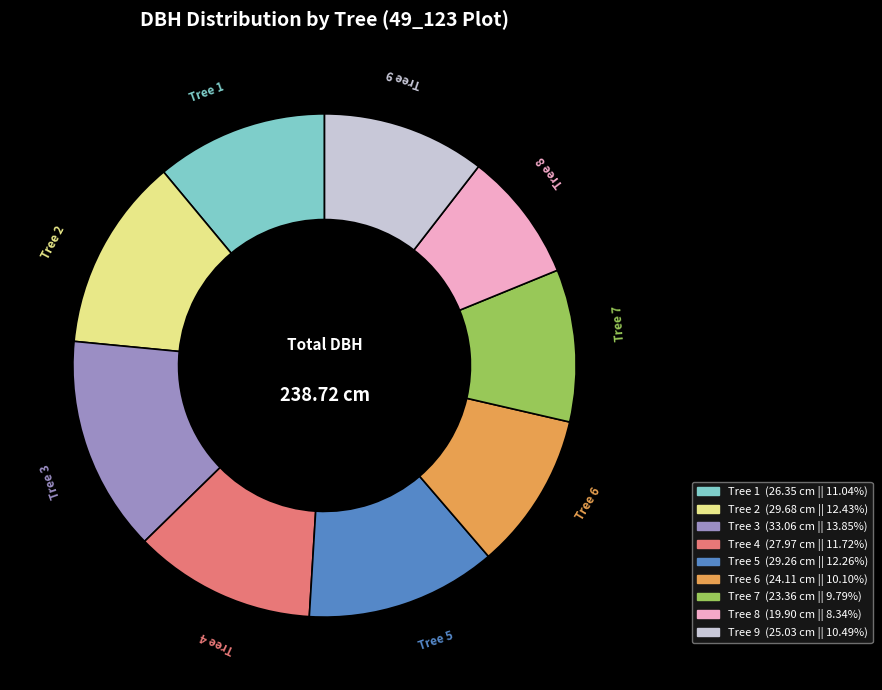

Is there a majority slice in this chart?

No